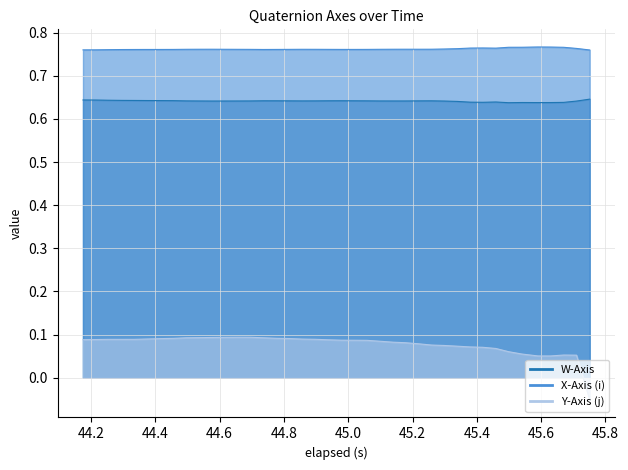

Which series has the largest total across all categories?

X-Axis (i)